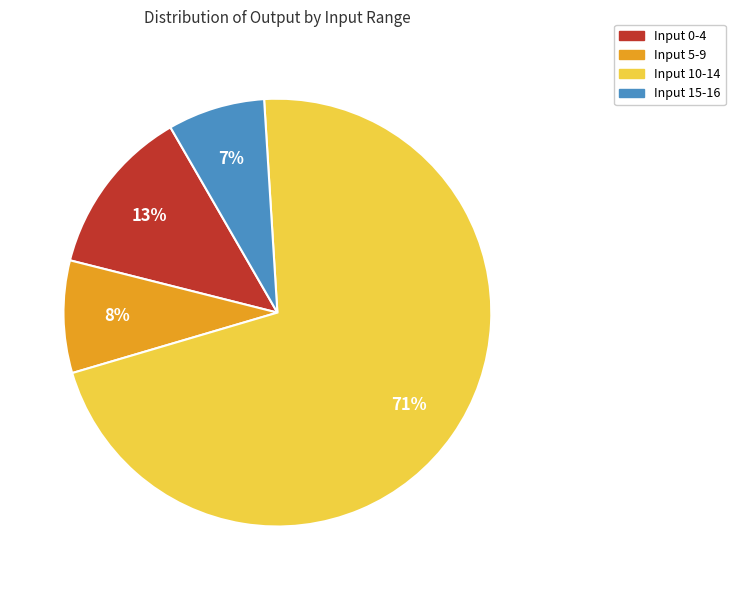

Combined, do Input 15-16 and Input 10-14 account for over 50%?

Yes